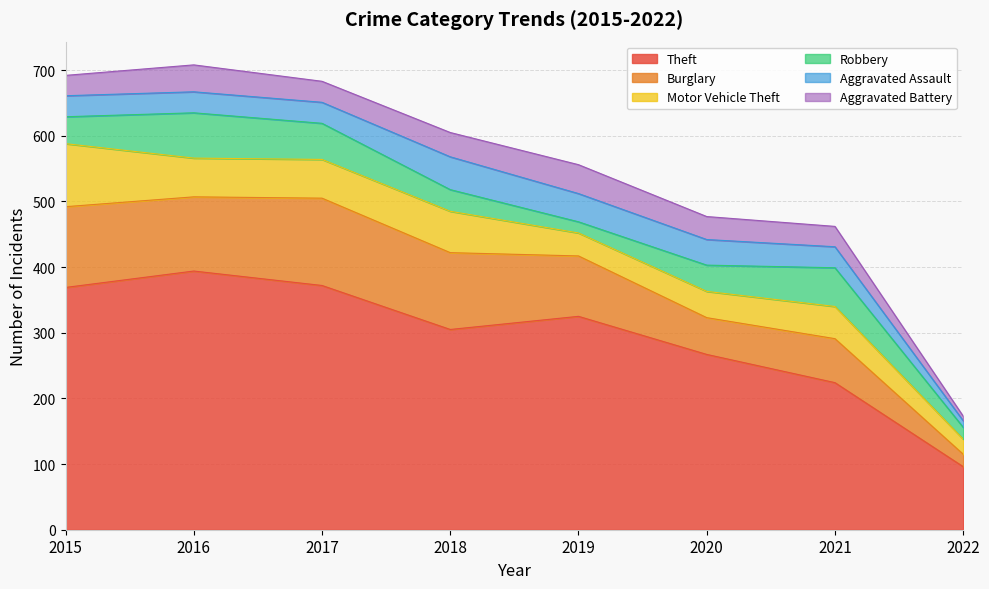

True or false: Theft and Burglary intersect in this chart.

False